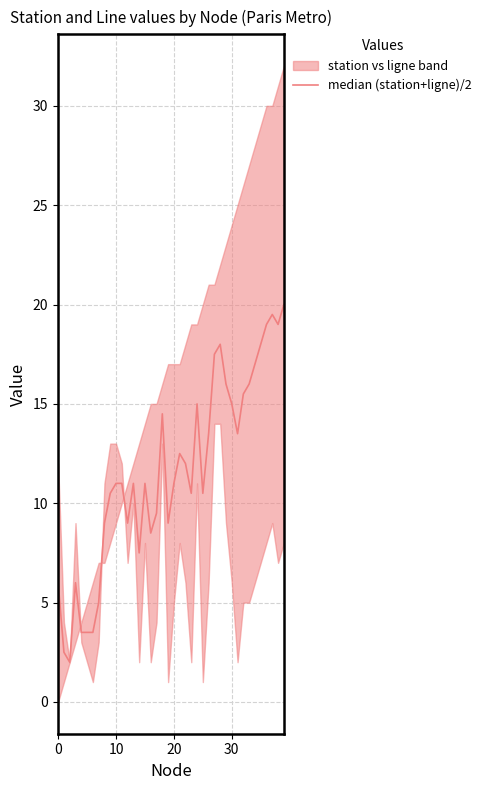

How many lines are shown in the chart?

1